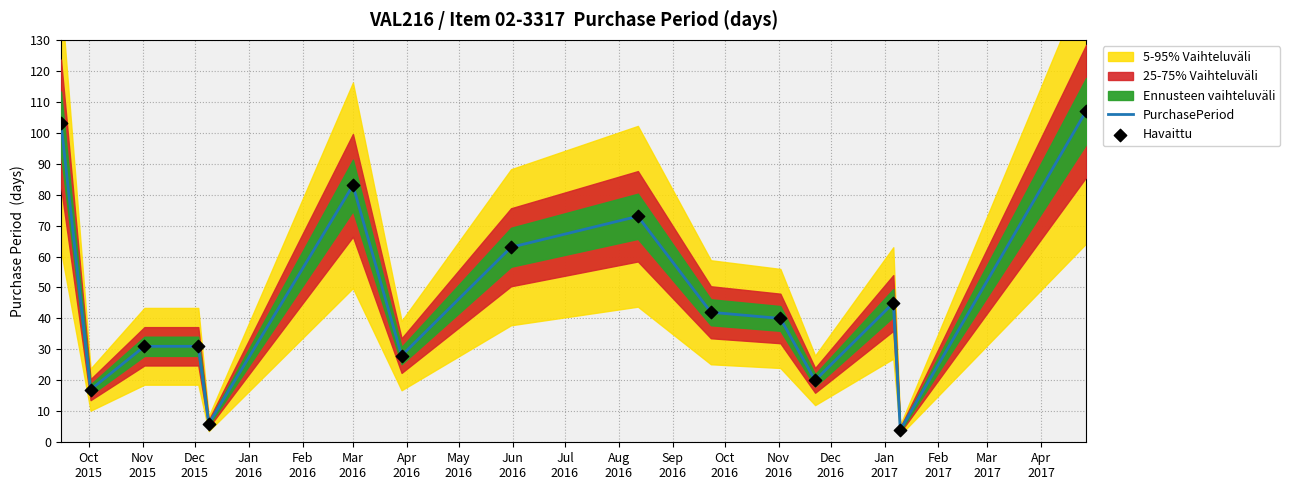

Which series contains the lowest Y value?

PurchasePeriod